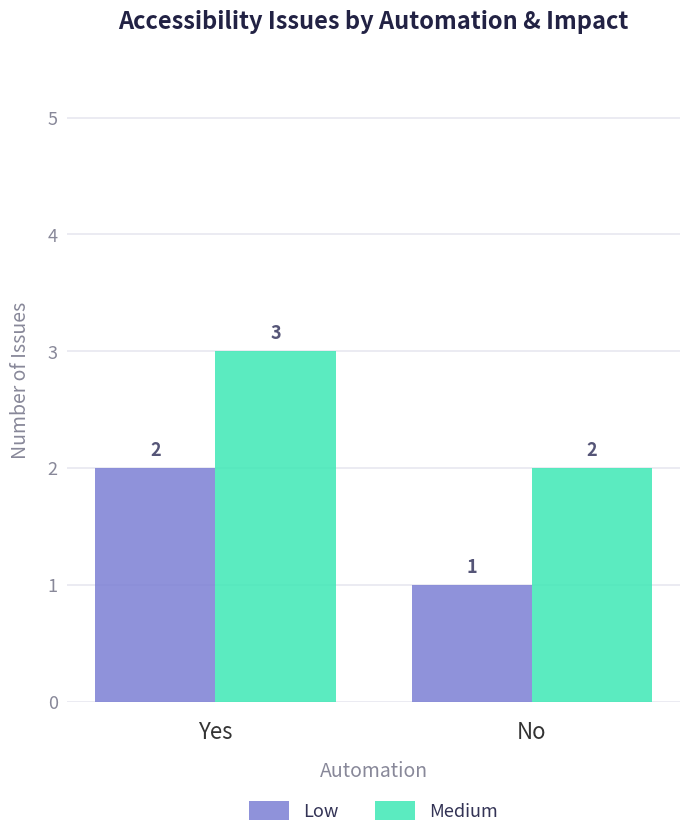

Is the value of Low at No greater than the value of Medium at No?

No